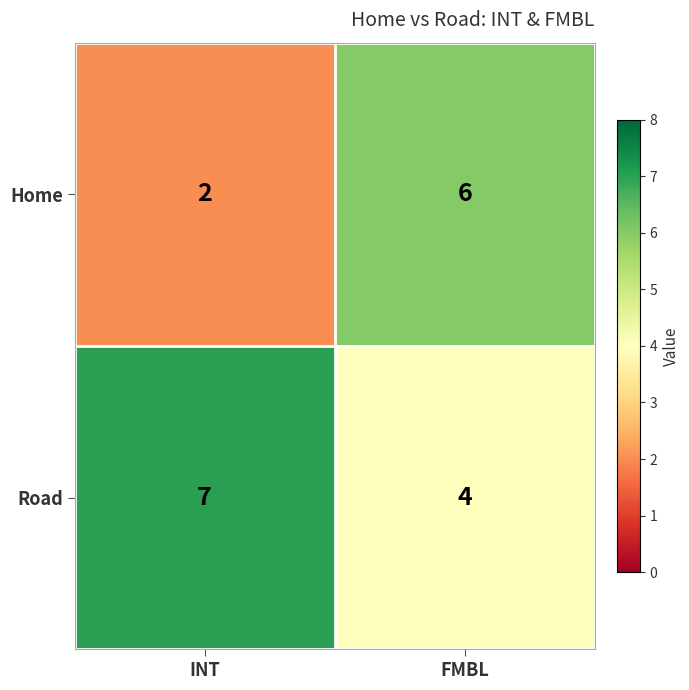

The value of Home at INT is 2. True or false?

True